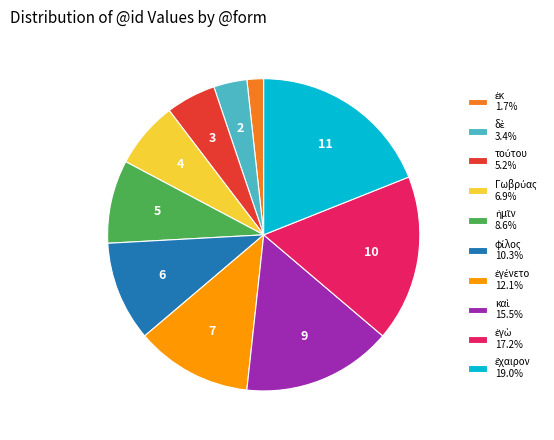

Is there any slice that represents more than half of the pie?

No